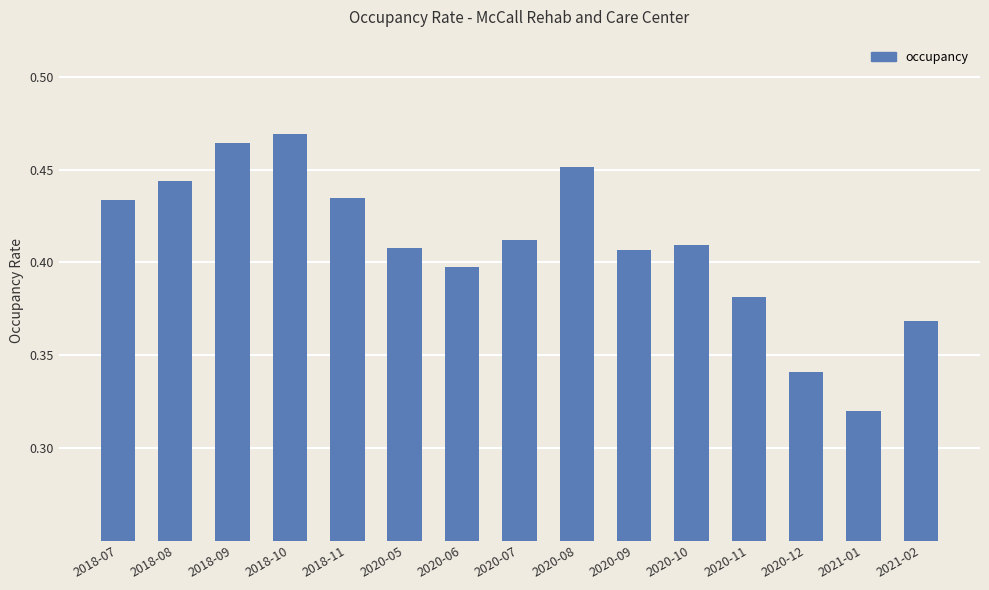

What is the sum of all values?

6.1